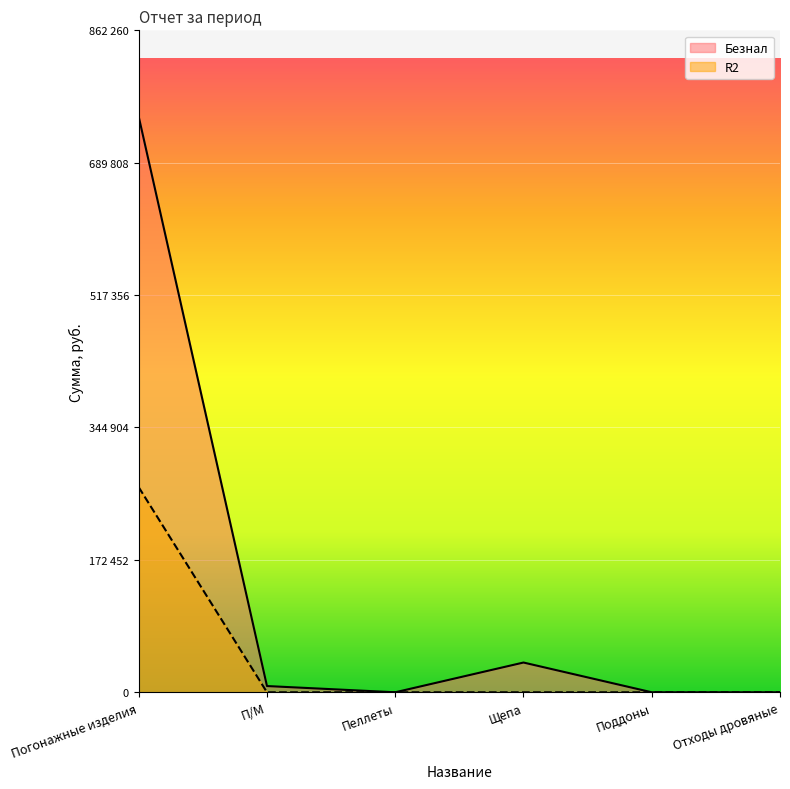

True or false: R2 and Безнал cross at least once.

False